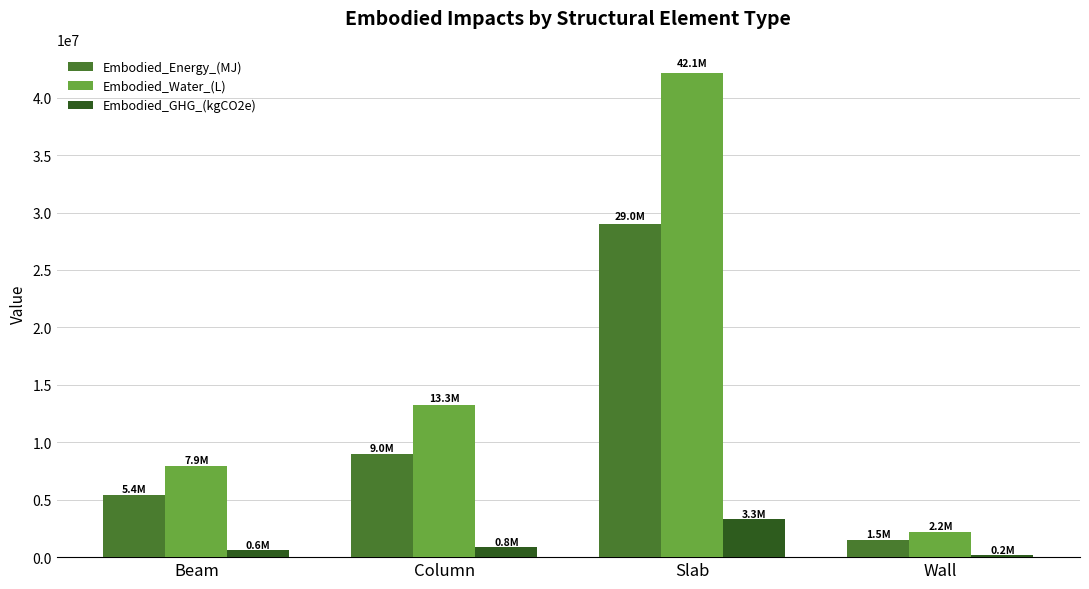

Rank the series by their maximum value, from lowest to highest.

Embodied_GHG_(kgCO2e), Embodied_Energy_(MJ), Embodied_Water_(L)